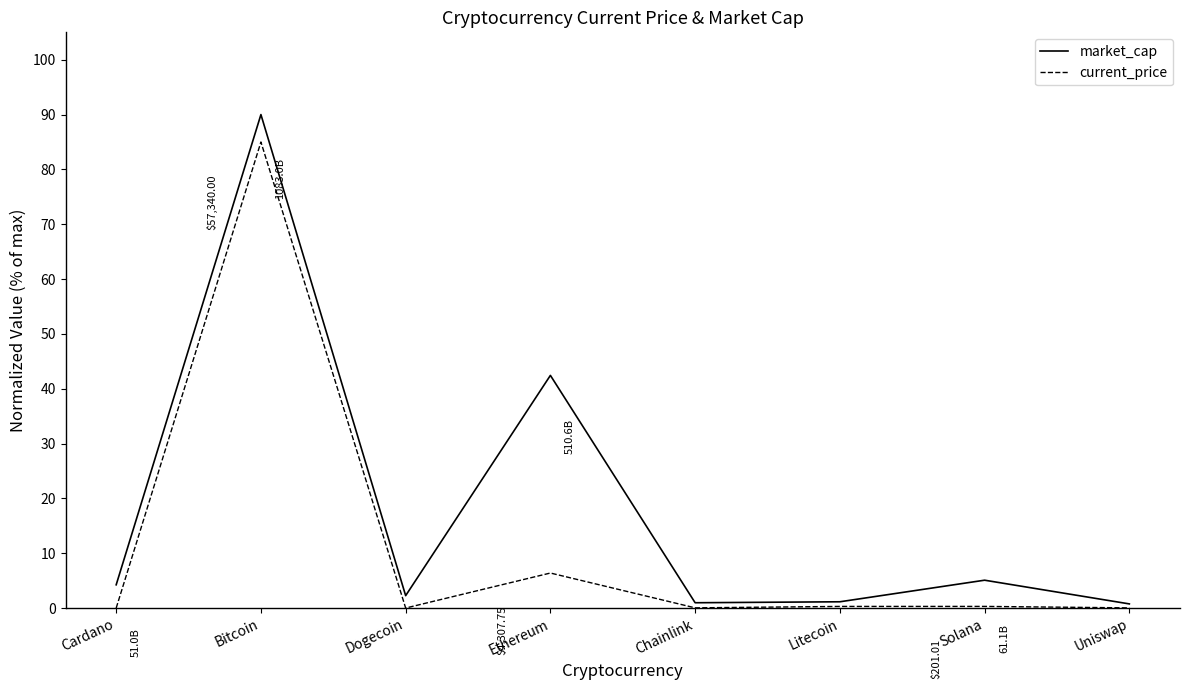

Which label corresponds to the largest value in the chart?

Bitcoin